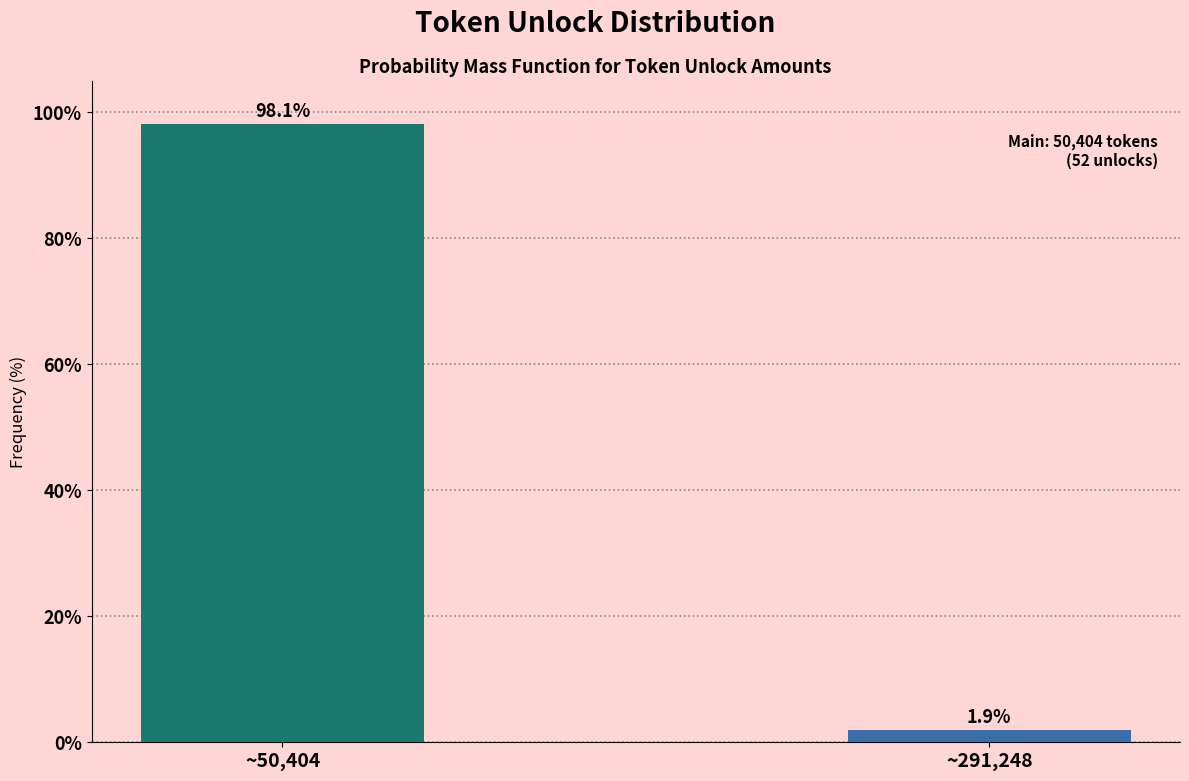

Reading left to right, what are all the values shown in this chart?

~50,404=98.1	~291,248=1.9